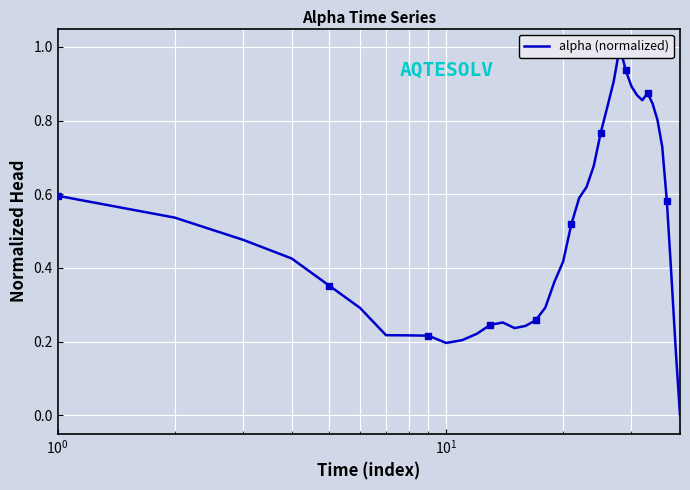

True or false: there are more than 1 points higher than both neighbors.

True